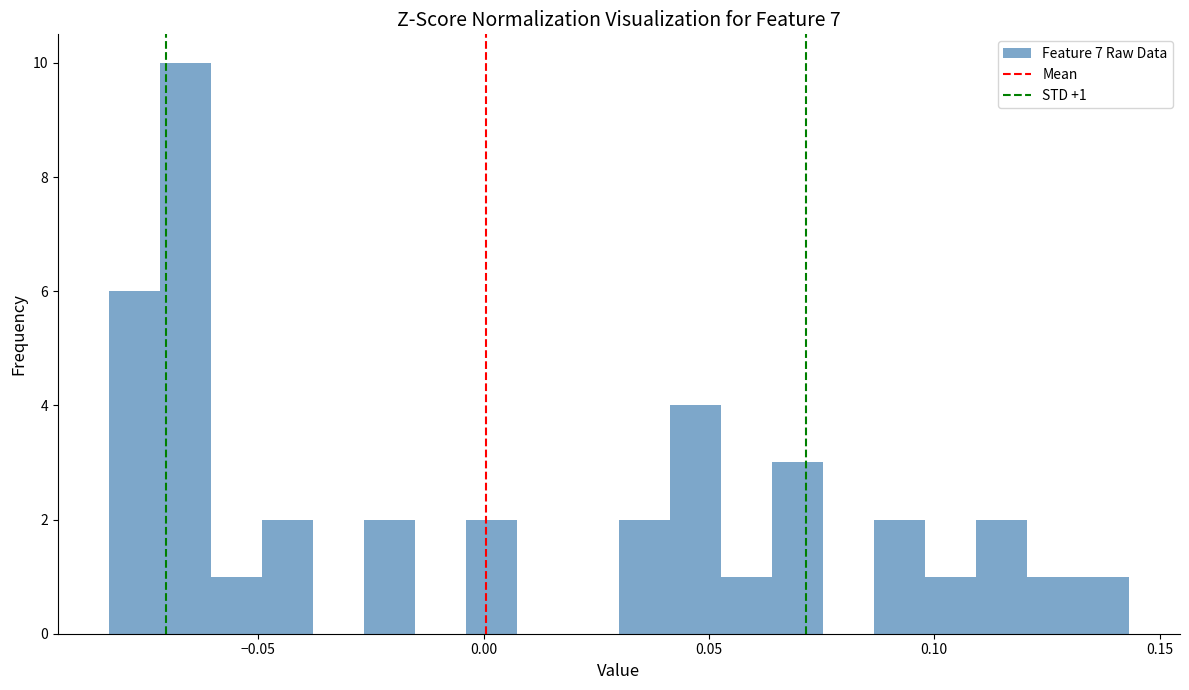

Around what value on the x-axis is the tallest bar? Give the approximate position of its centre, as read against the axis.

-0.065